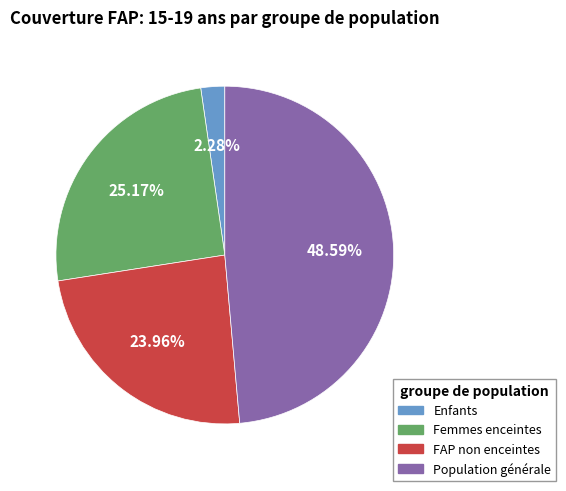

Is there a majority slice in this chart?

No